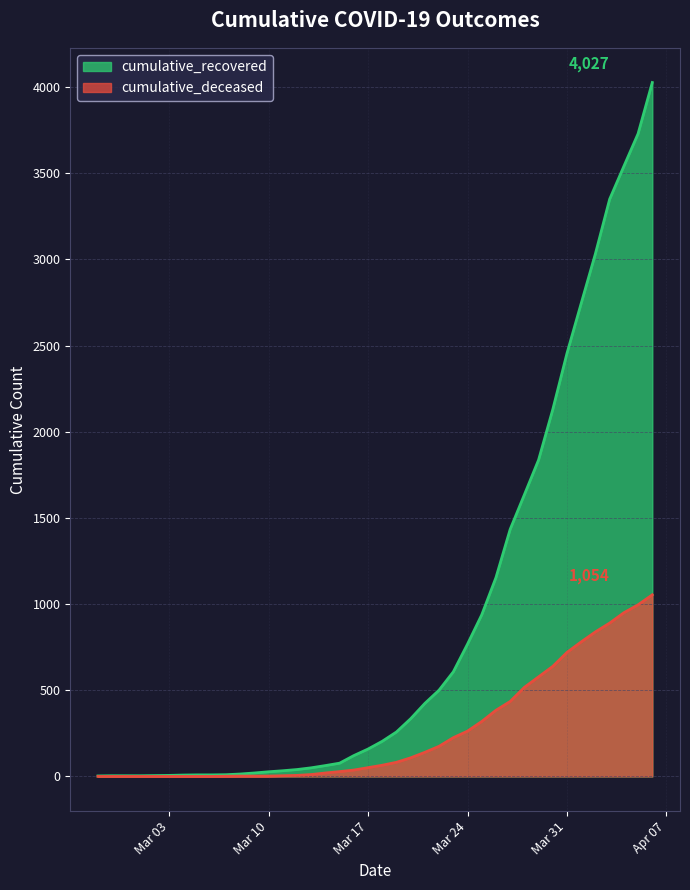

Rank the series at 2020-04-01 from lowest to highest value.

cumulative_deceased, cumulative_recovered